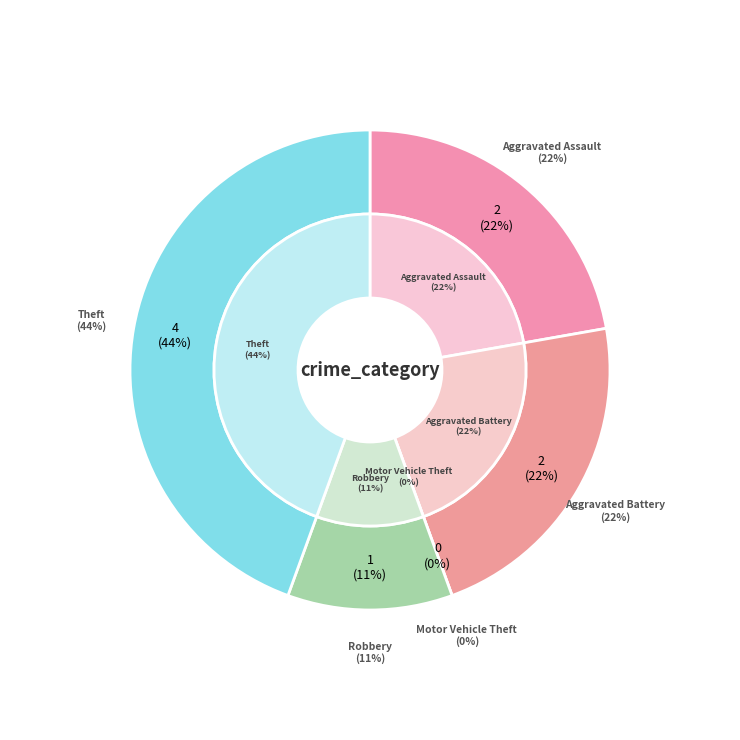

Which slice is the smallest?

Motor Vehicle Theft